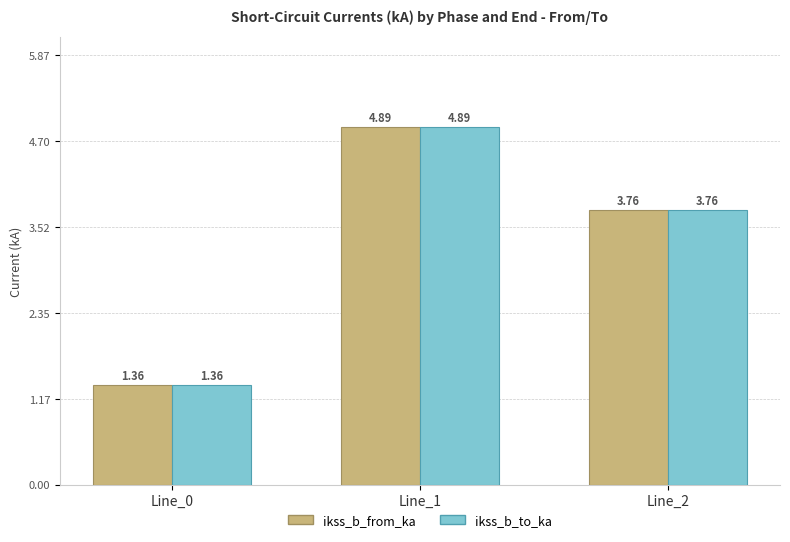

List the labels in order of ikss_b_to_ka value, largest first.

Line_1, Line_2, Line_0